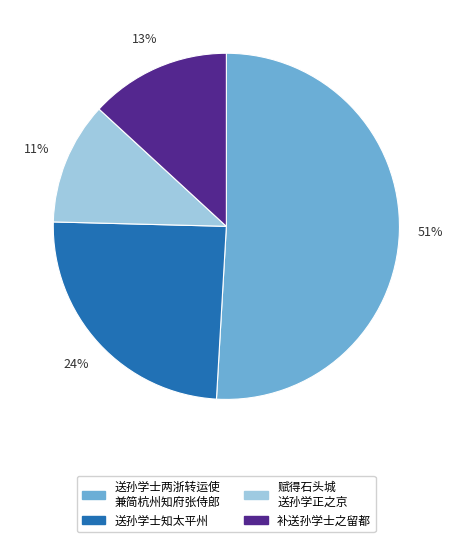

To the nearest percent, what is the average slice percentage?

25%